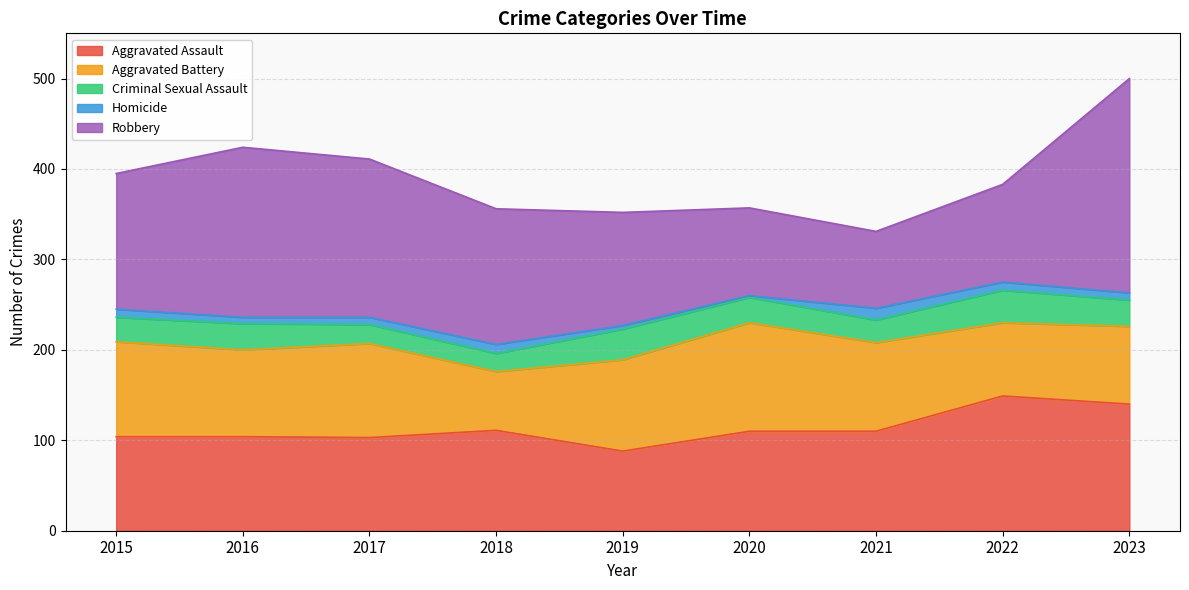

Rank the series by their maximum value, from highest to lowest.

Robbery, Aggravated Assault, Aggravated Battery, Criminal Sexual Assault, Homicide